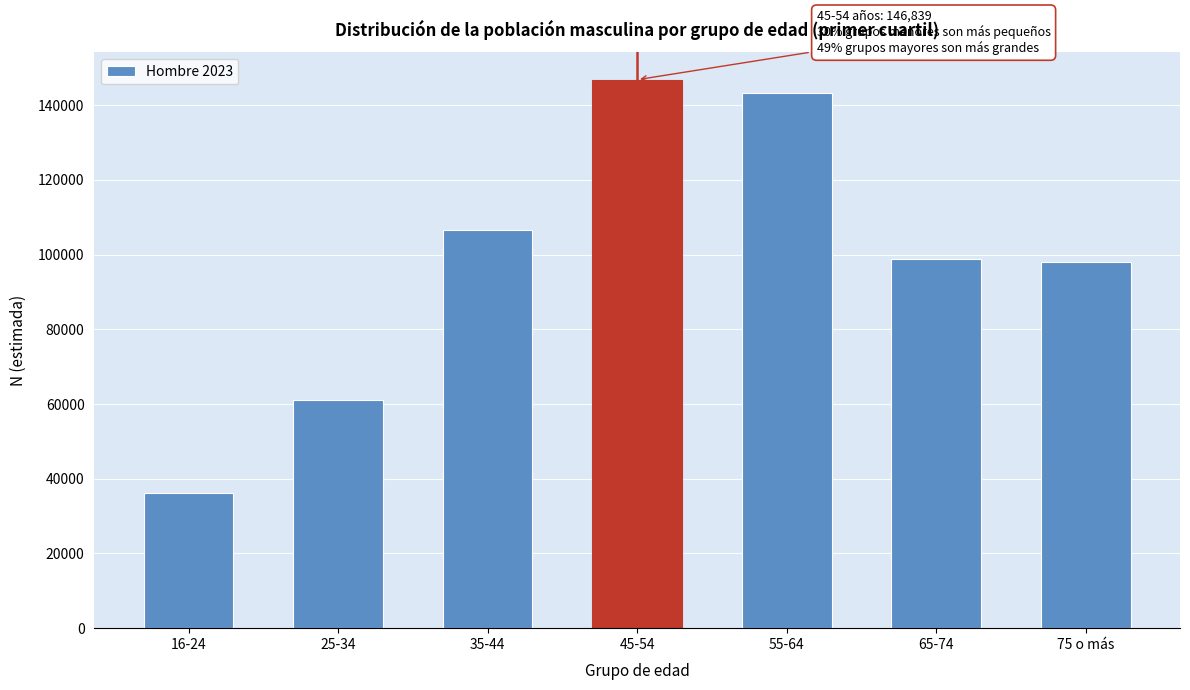

Reading left to right, transcribe all the data shown in this chart.

36154	61097	106728	146839	143297	98800	98096